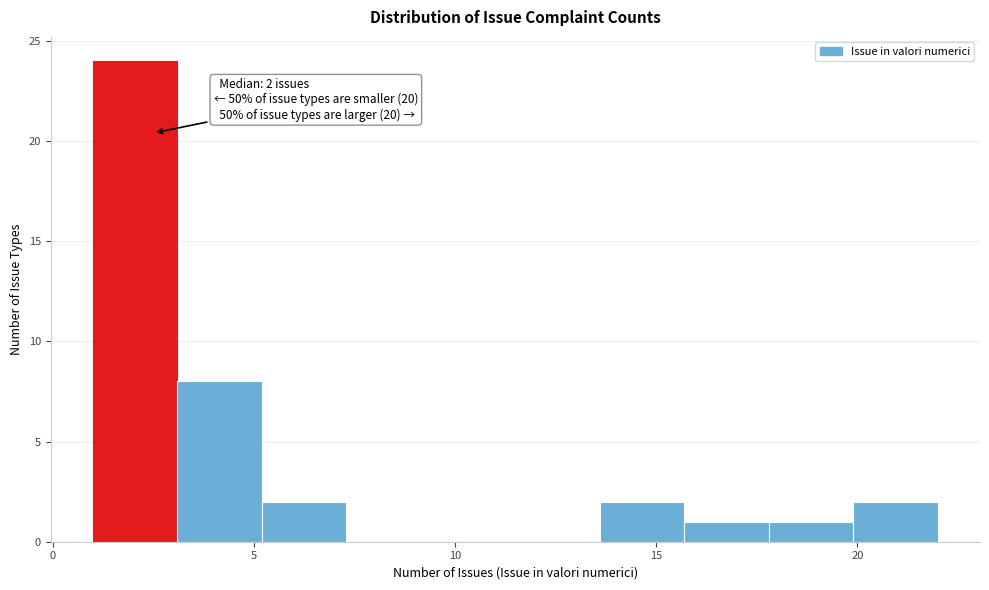

Which range on the x-axis has the tallest bar?

1.0 to 3.1